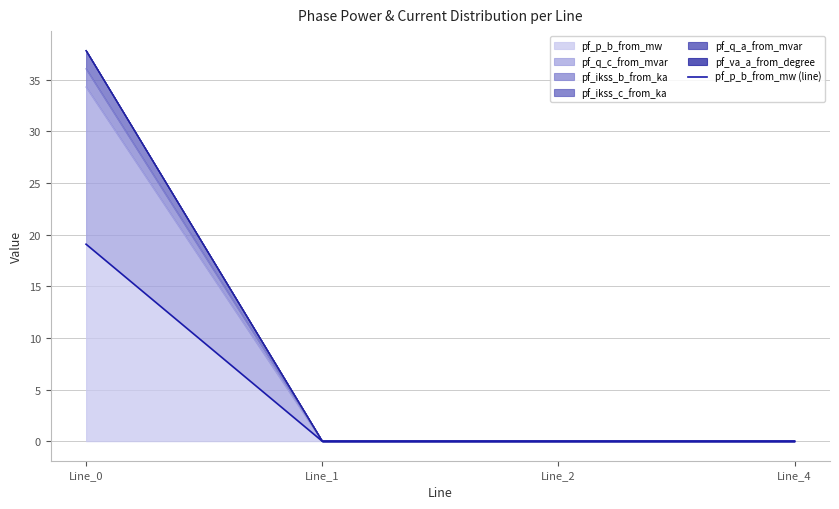

Does the chart have visible grid lines?

Yes